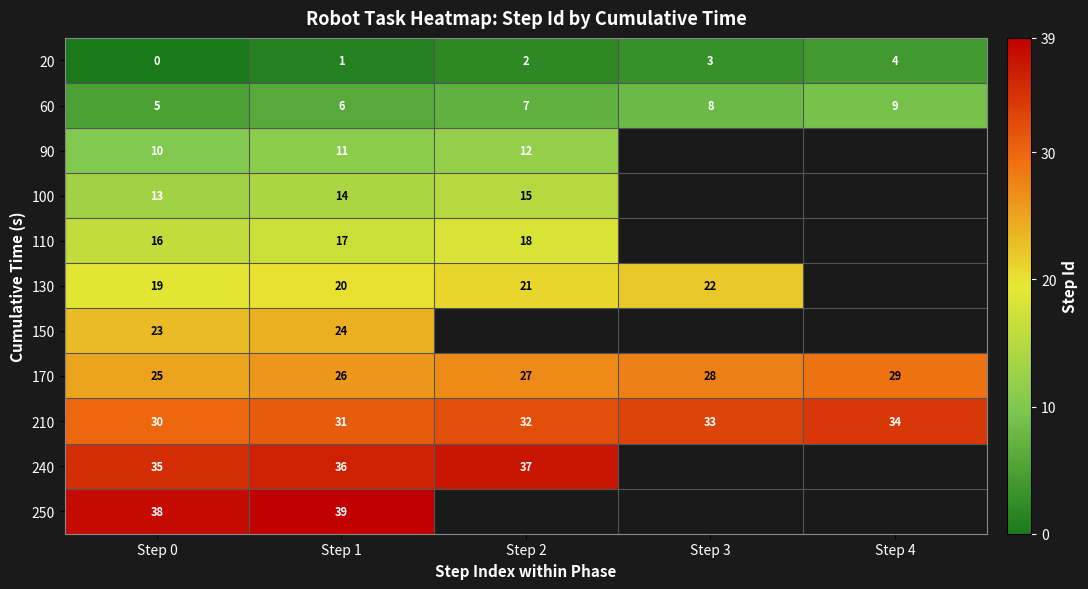

What is the spread (max minus min) of values at Step 2?

35.0